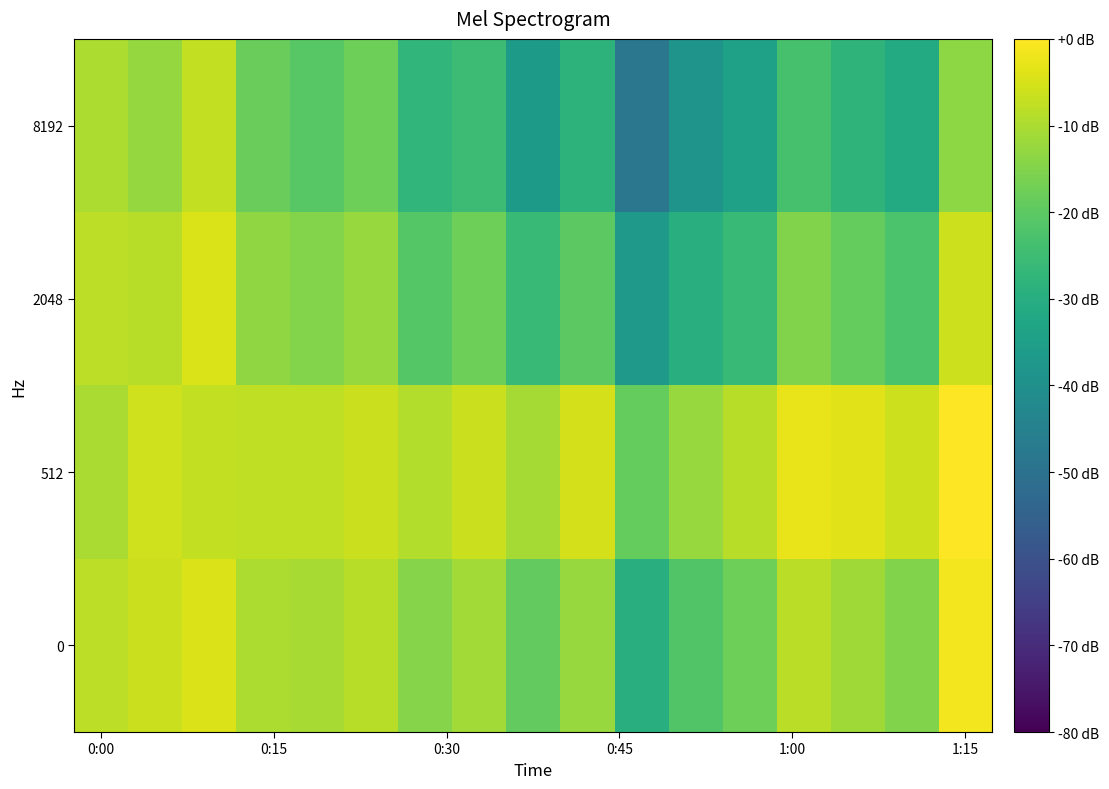

Which series has the largest total across all categories?

512